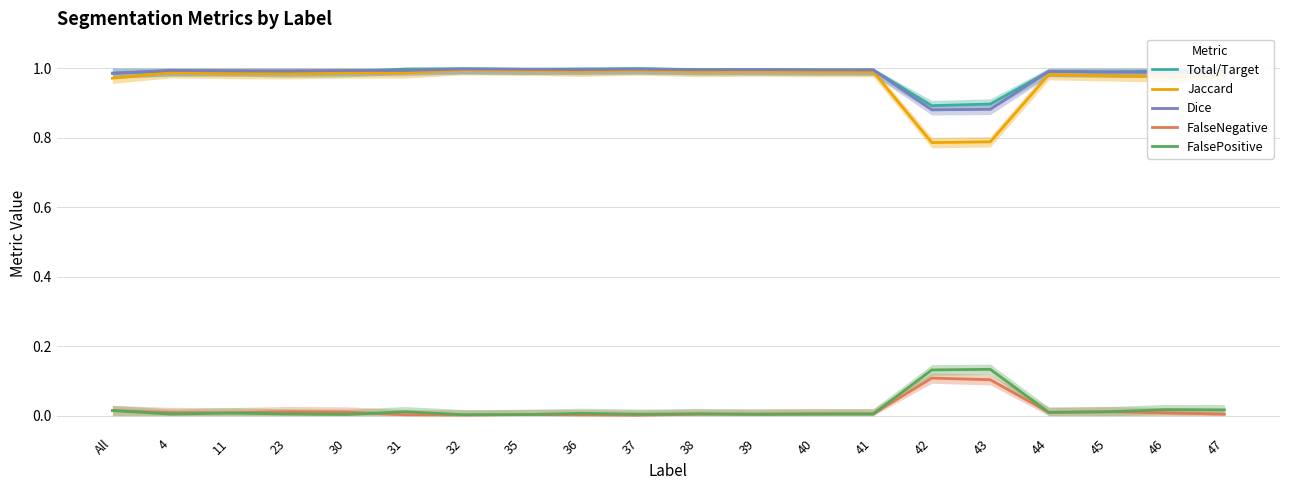

Which label corresponds to the largest value in the chart?

37